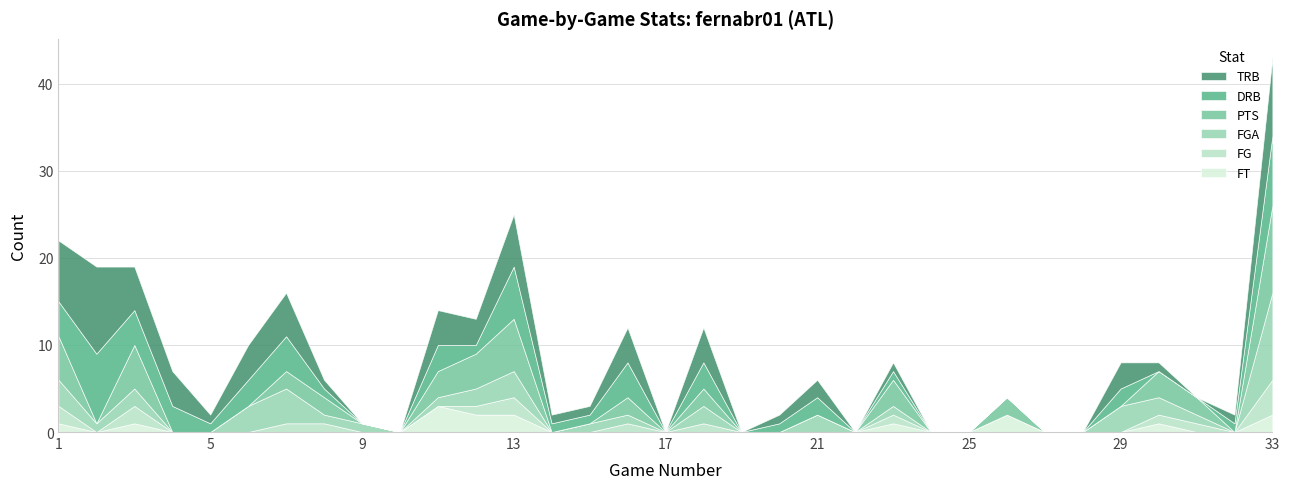

At which category does FT reach its first local peak?

3